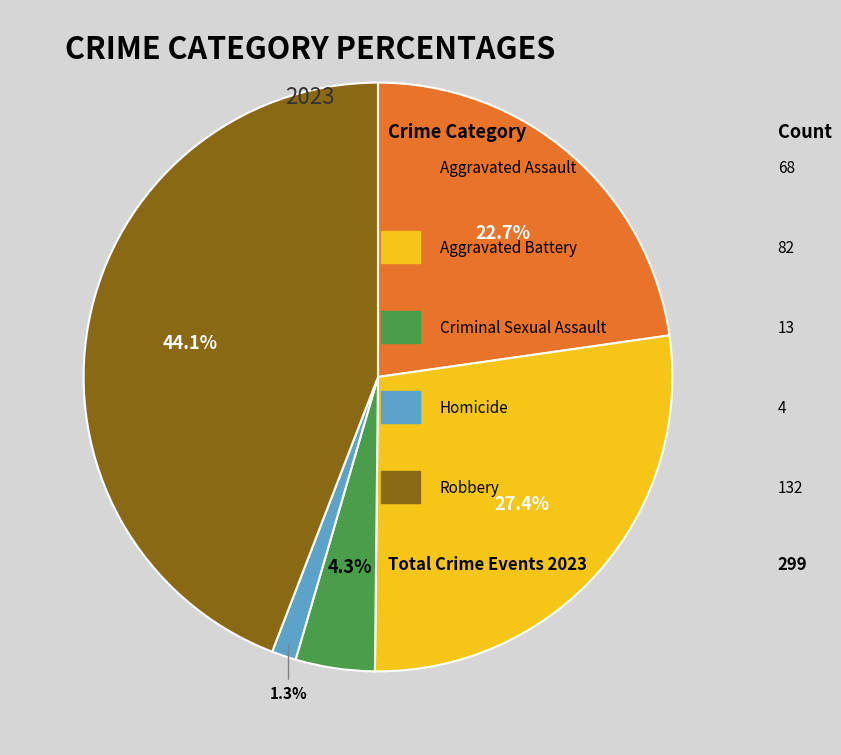

Is there any slice that represents more than half of the pie?

No